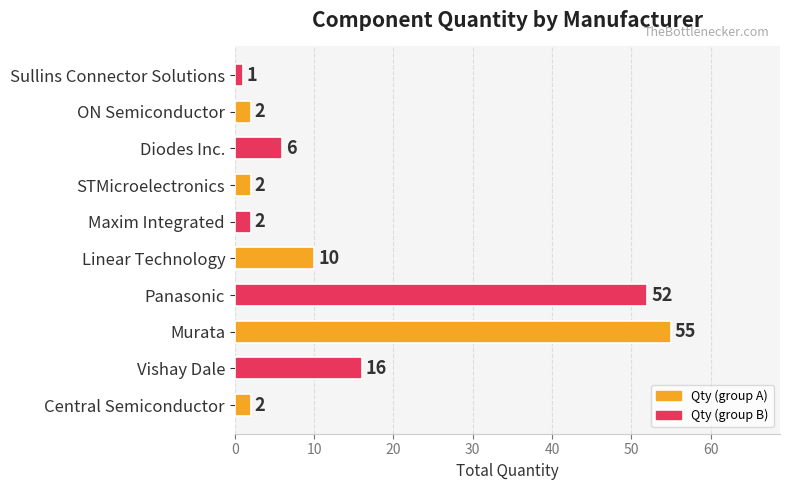

Reading top to bottom, list all the values displayed in this chart.

Sullins Connector Solutions=1	ON Semiconductor=2	Diodes Inc.=6	STMicroelectronics=2	Maxim Integrated=2	Linear Technology=10	Panasonic=52	Murata=55	Vishay Dale=16	Central Semiconductor=2